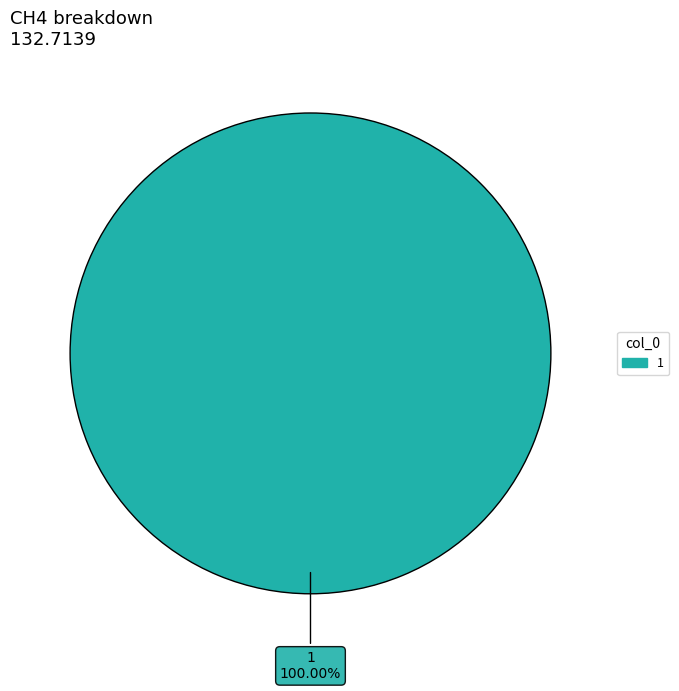

Is there a majority slice in this chart?

Yes